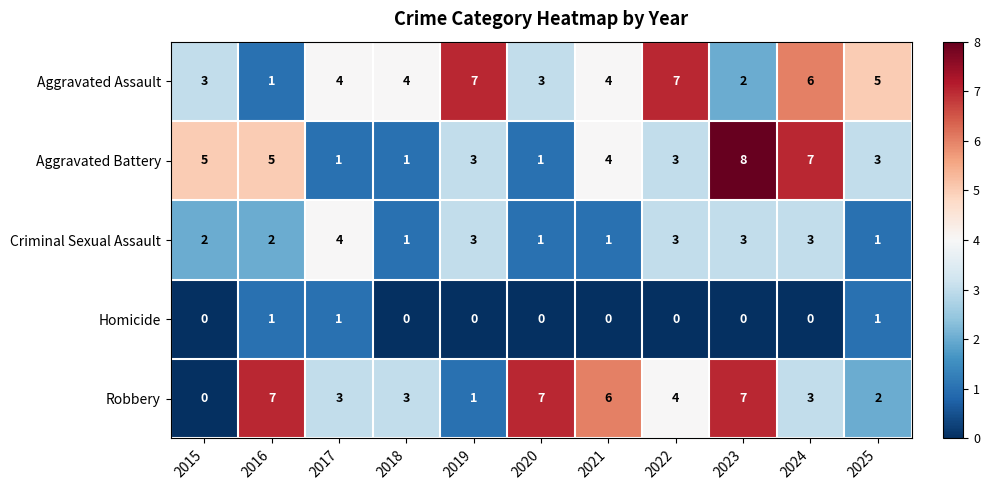

The Robbery series shows 1 at 2025. True or false?

False